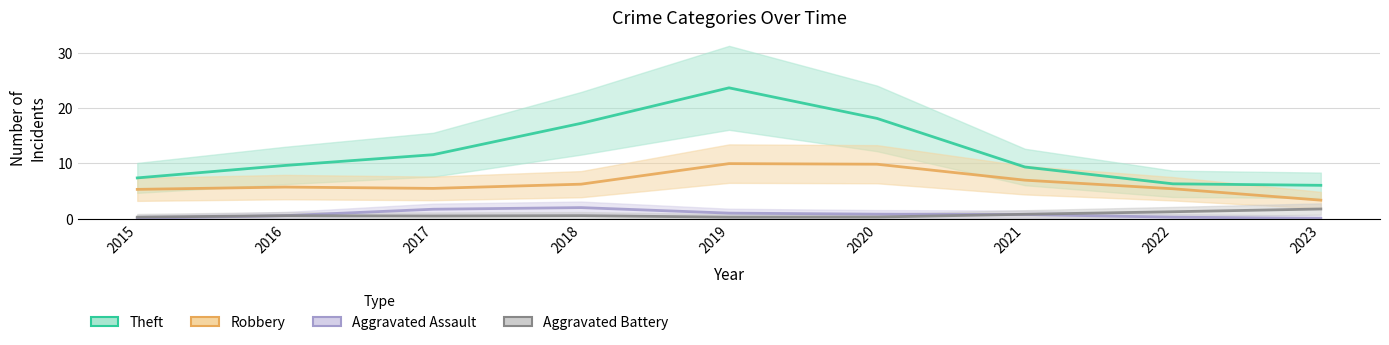

What is the difference between the maximum and minimum values in the Aggravated Battery series?

2